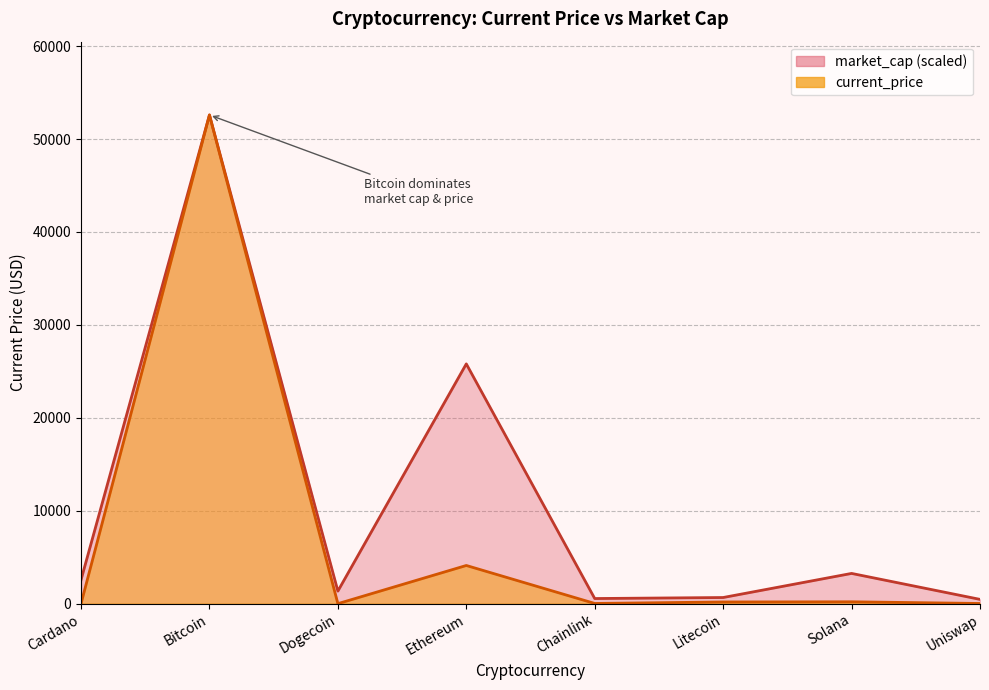

At which label does market_cap first exceed 2559?

Cardano